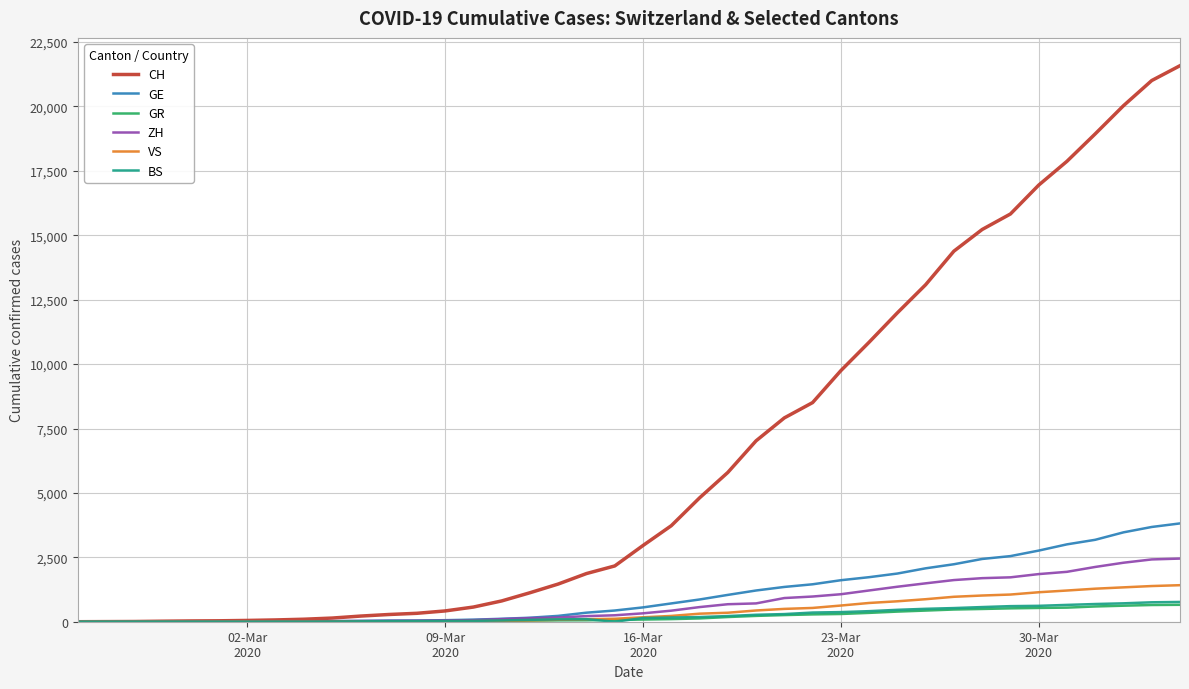

Which series has the largest range (max minus min)?

CH